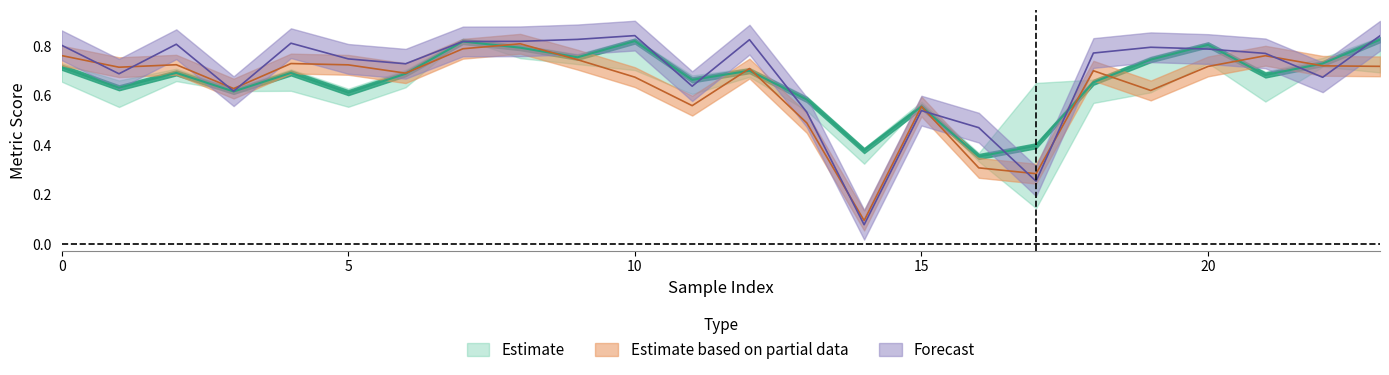

True or false: PSNR has a value of 0.2 at 14.

False